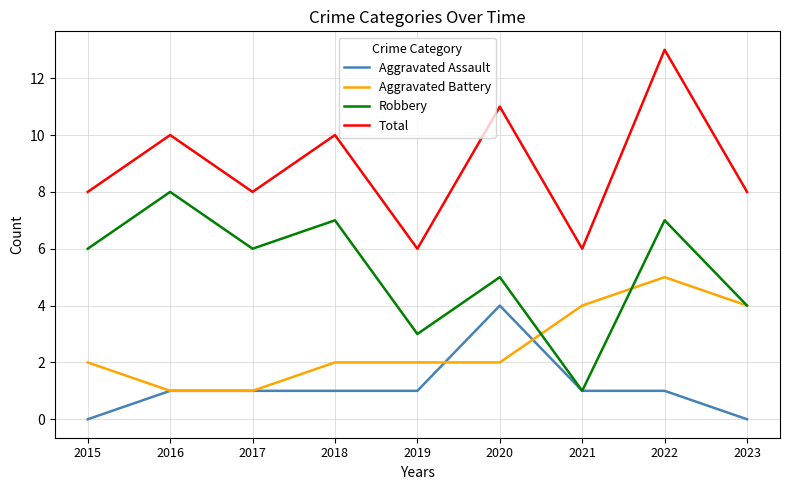

List the series in order of their overall mean, lowest first.

Aggravated Assault, Aggravated Battery, Robbery, Total